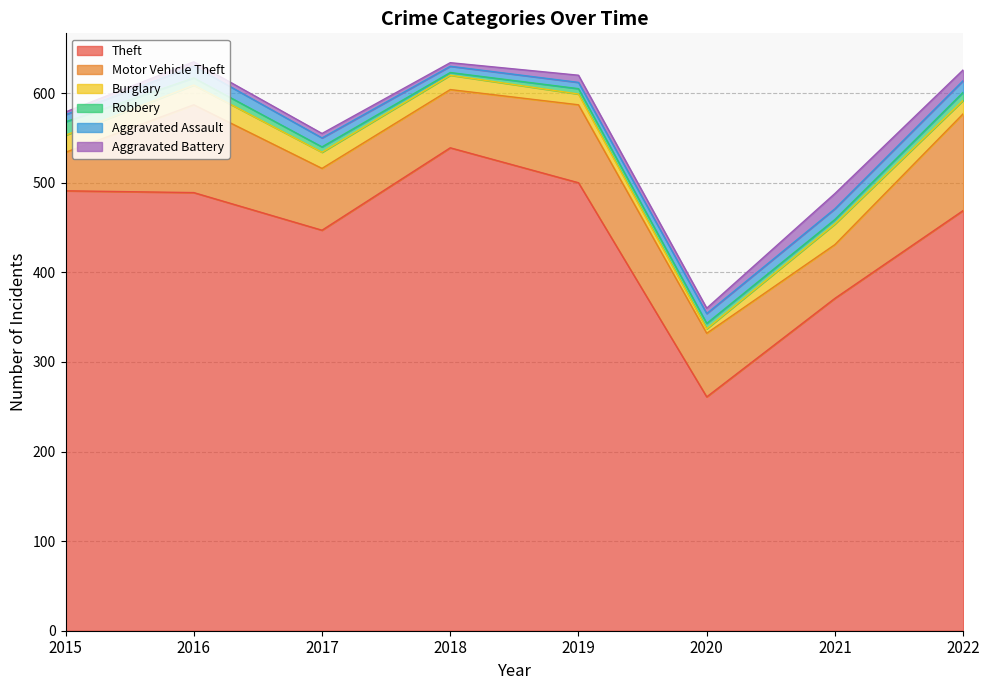

In Motor Vehicle Theft, how many points are lower than both neighbors (excluding endpoints)?

2